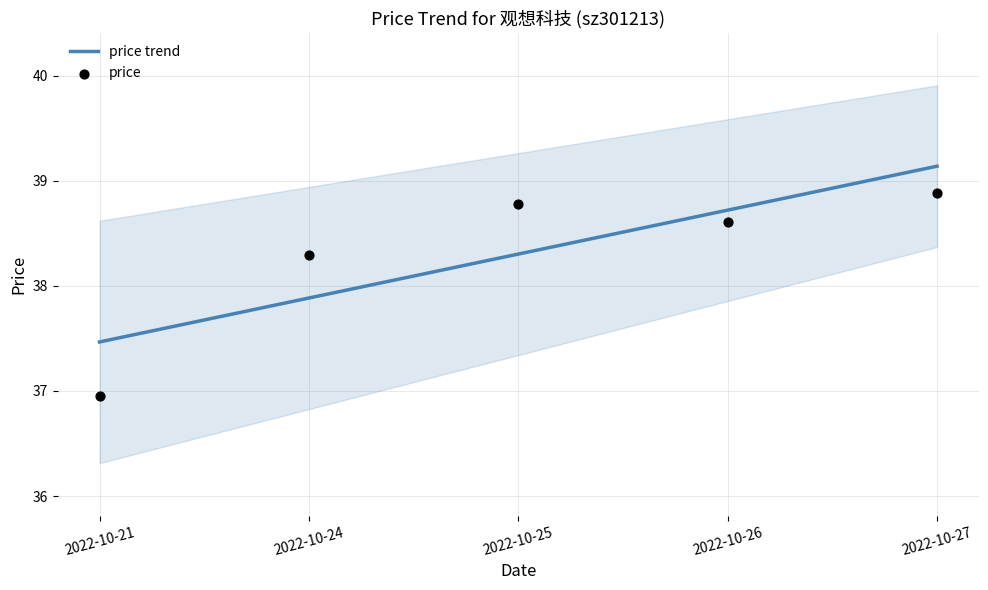

What is the total value across all series at 2022-10-27?

78.0